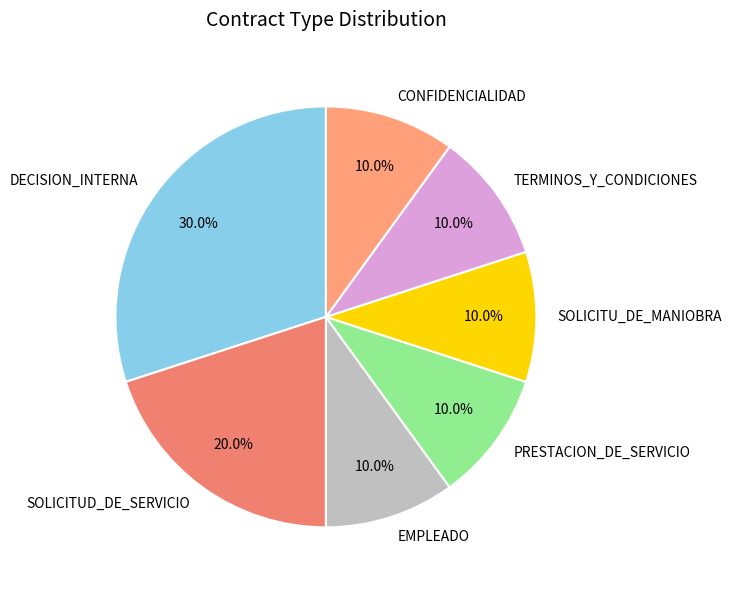

True or false: PRESTACION_DE_SERVICIO accounts for 21% of the total.

False